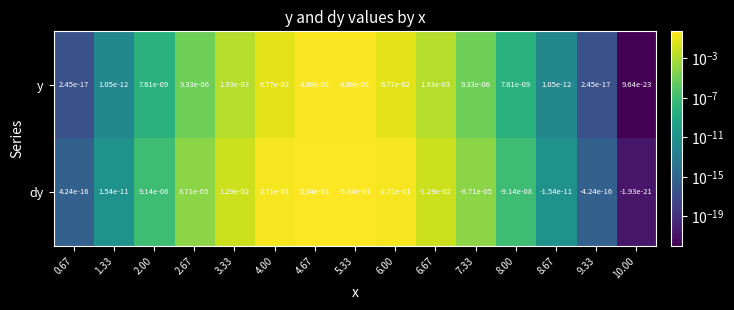

What is the total value across all series at 5.33?

-0.1